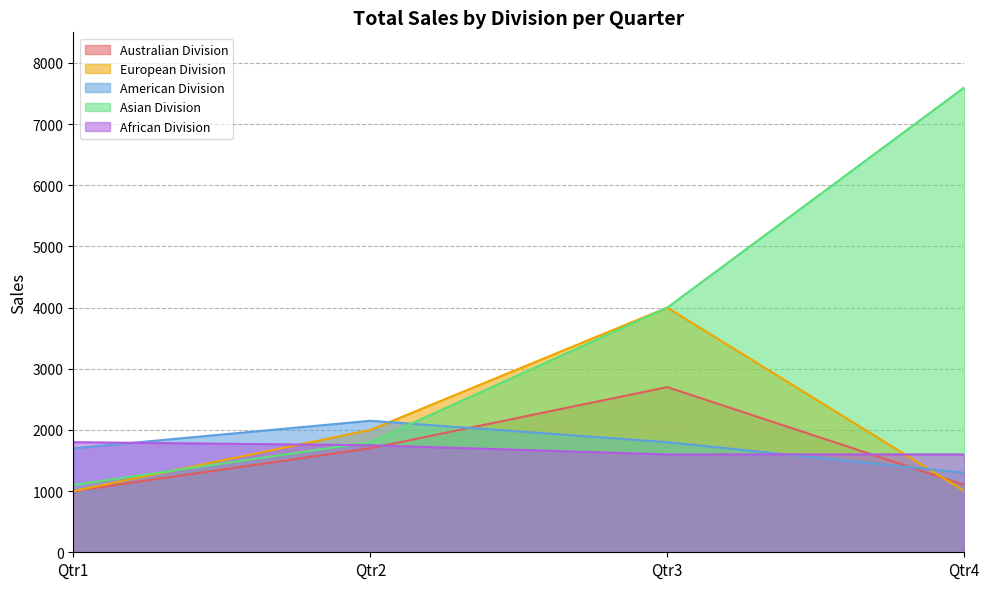

The Australian Division series shows 576 at Qtr4. True or false?

False